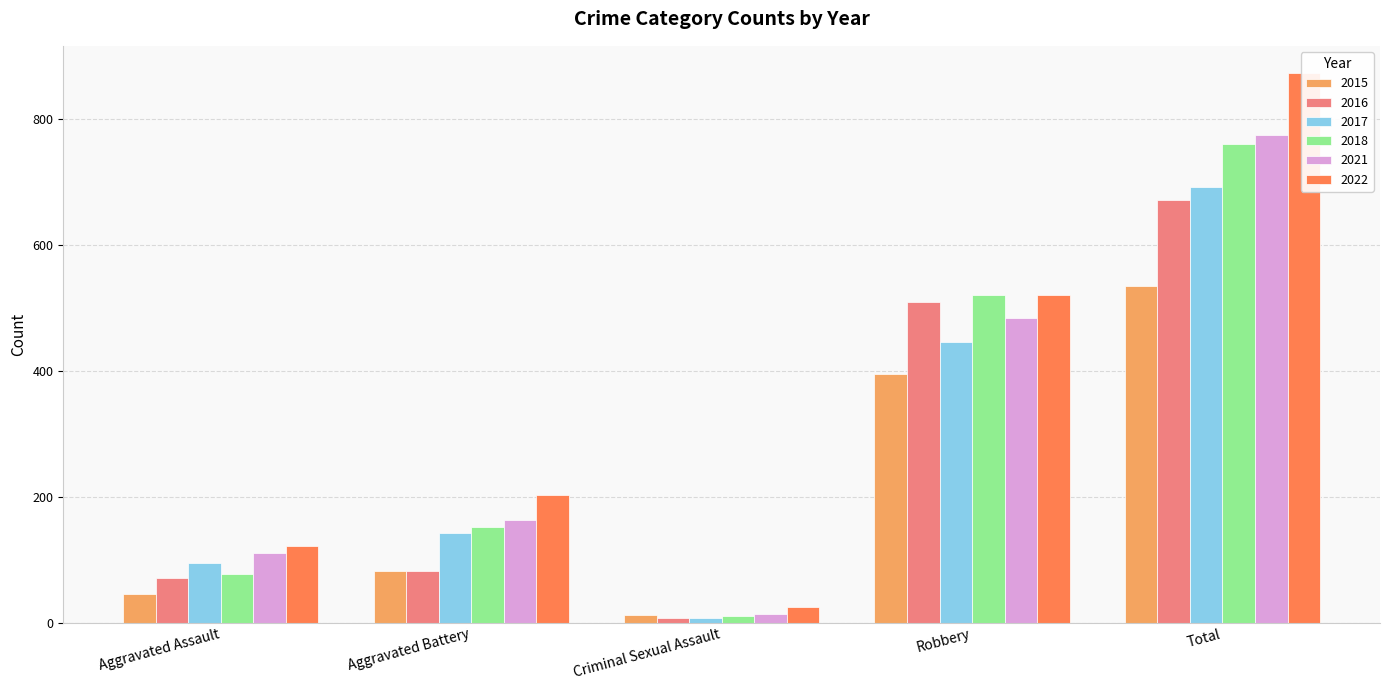

What is the total value across all series at Total?

4308